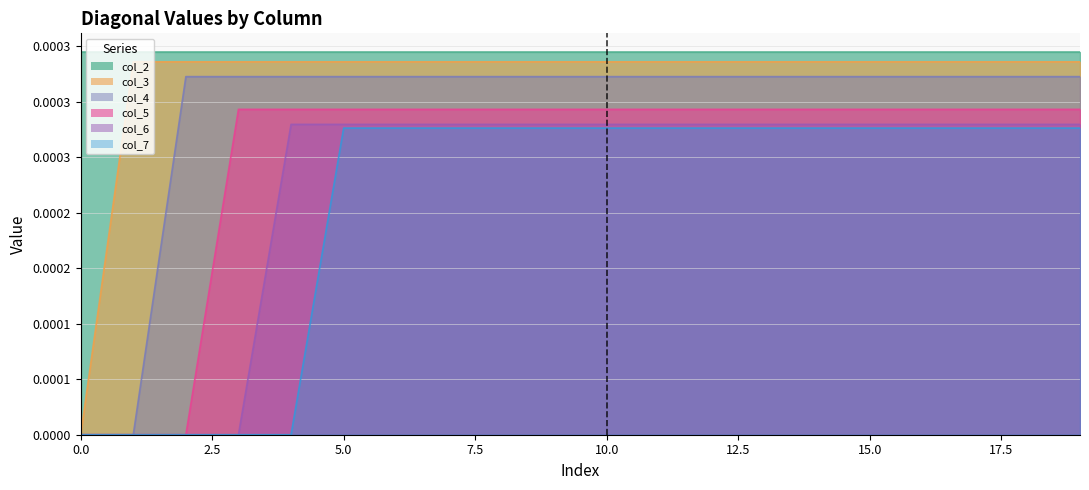

True or false: col_6 has a value of 0.0 at 11.

False